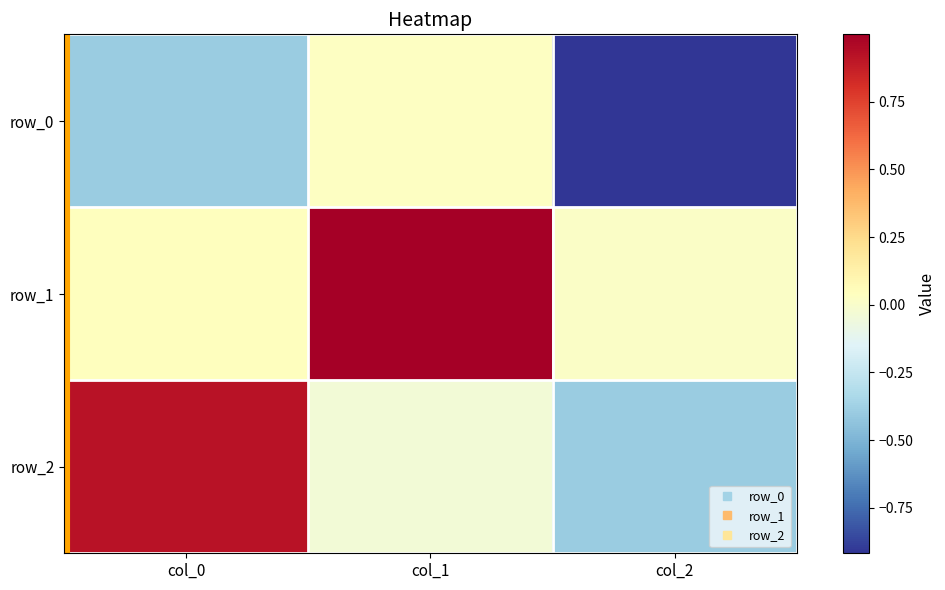

Is the value of row_1 at col_2 greater than the value of row_2 at col_1?

Yes